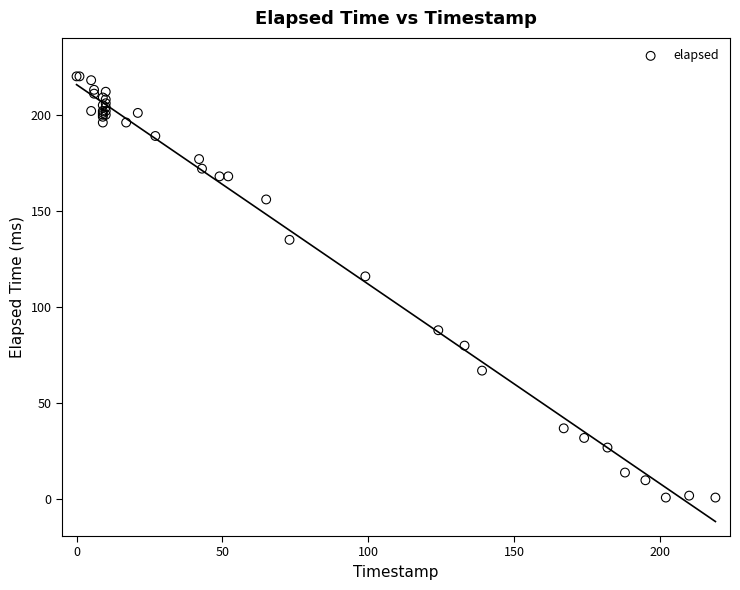

What Y value in the scatter plot is closest to 110?

116